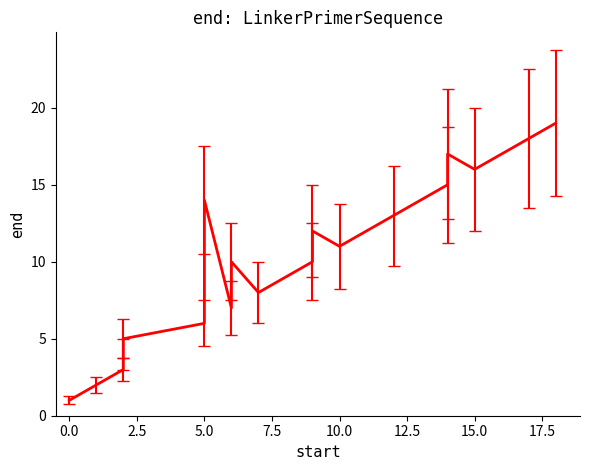

What is the label of the 19th point from the left?

18